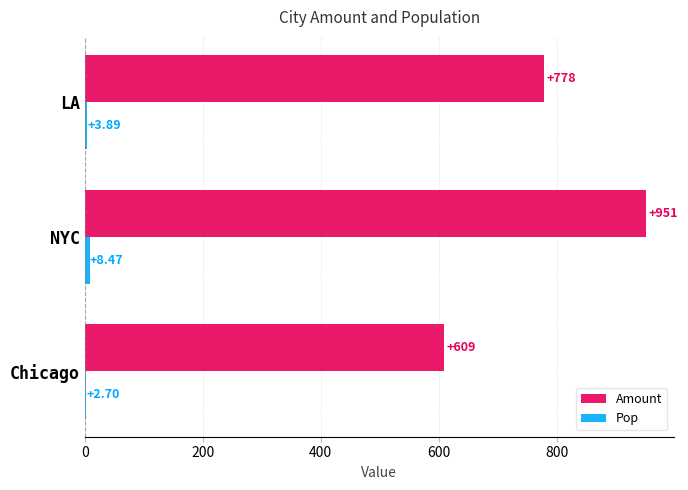

Which series changed the most between Chicago and NYC?

Amount